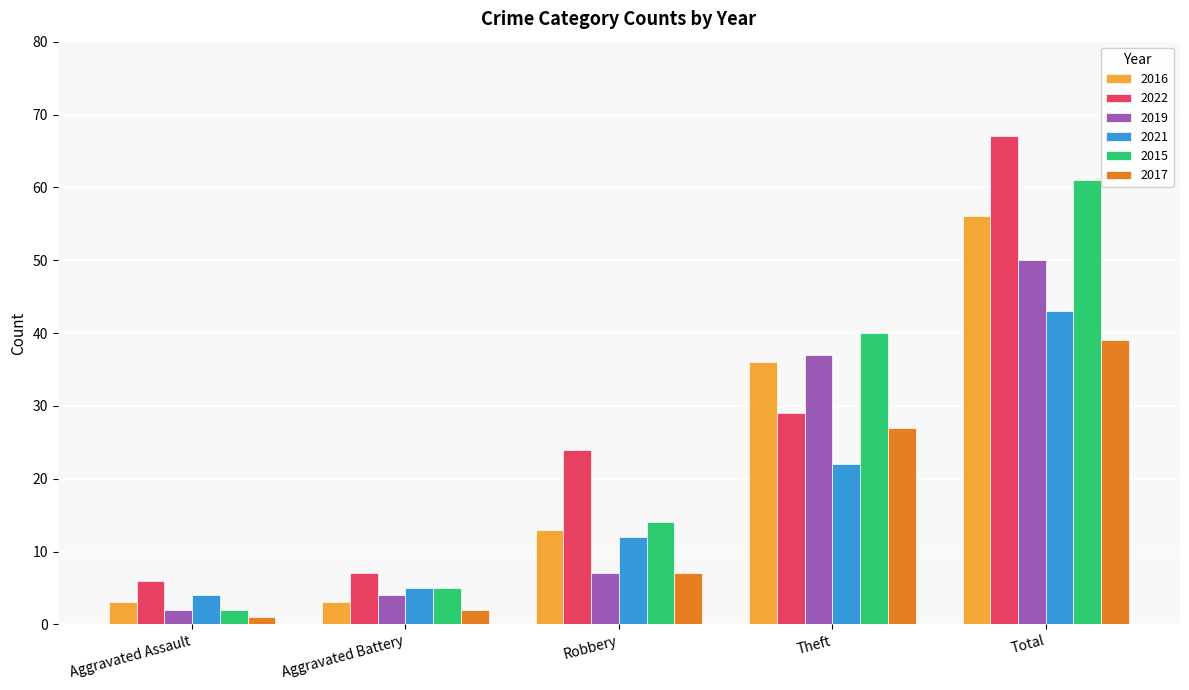

How many groups of bars are there?

5